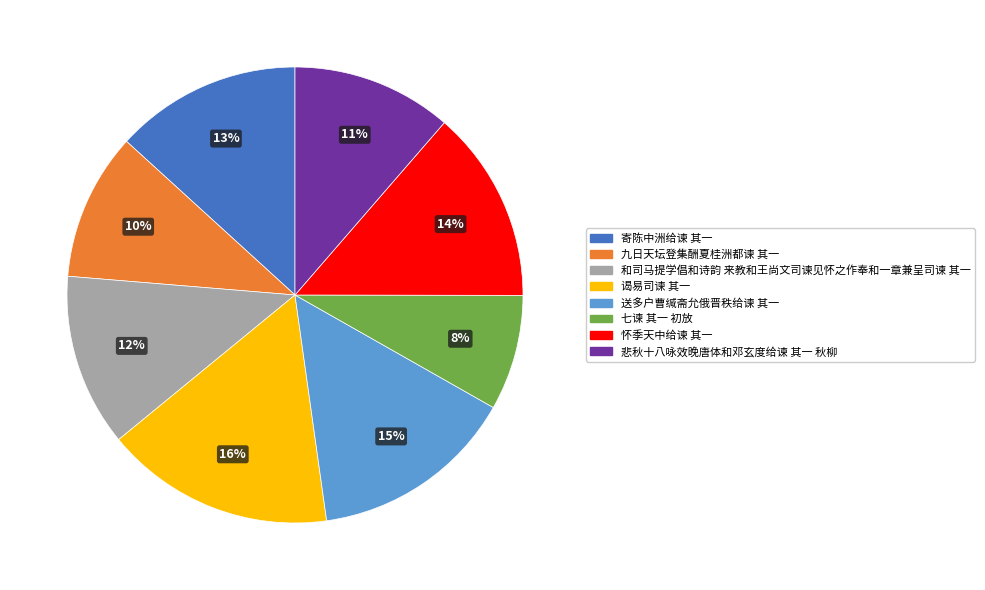

To the nearest percent, what is the difference between the largest and smallest slice percentages?

8%